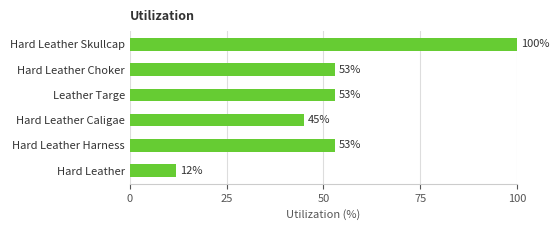

Which has a higher value, Leather Targe or Hard Leather Skullcap?

Hard Leather Skullcap